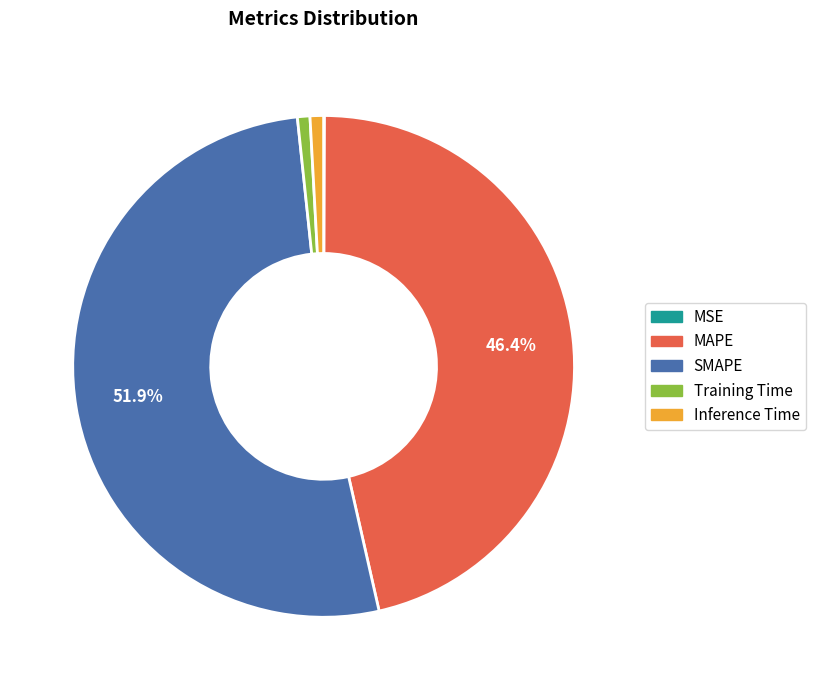

Which category has the biggest portion of the pie?

SMAPE